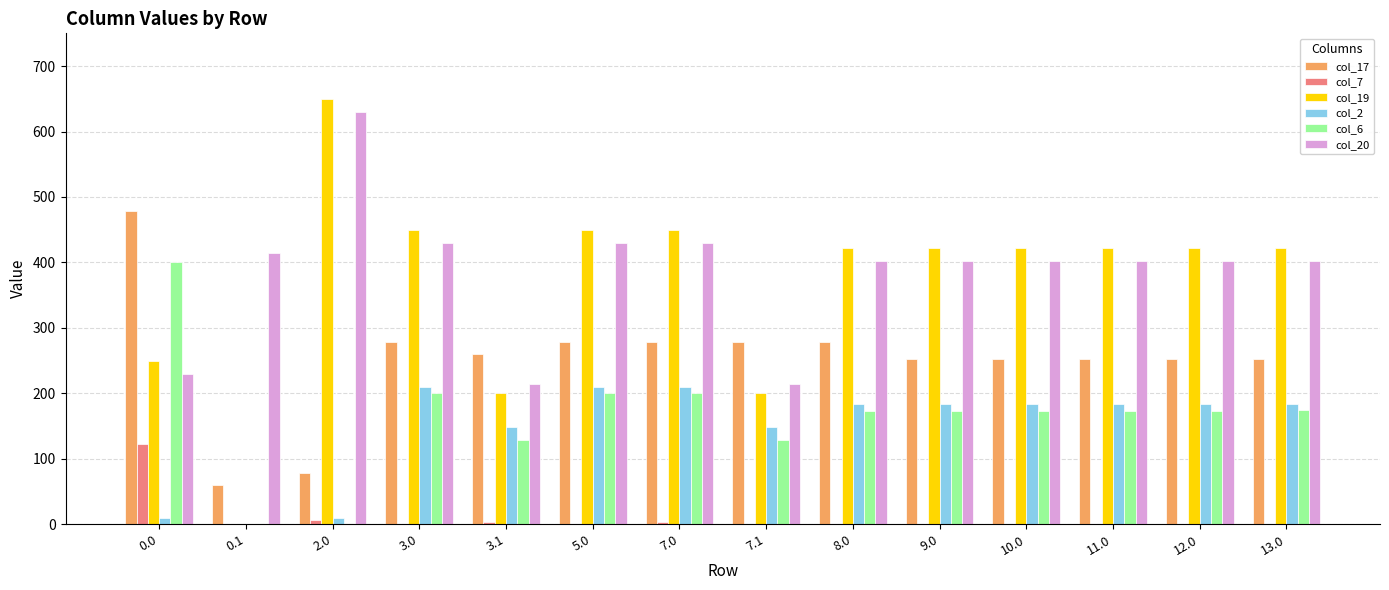

Does the chart contain stacked bars?

No